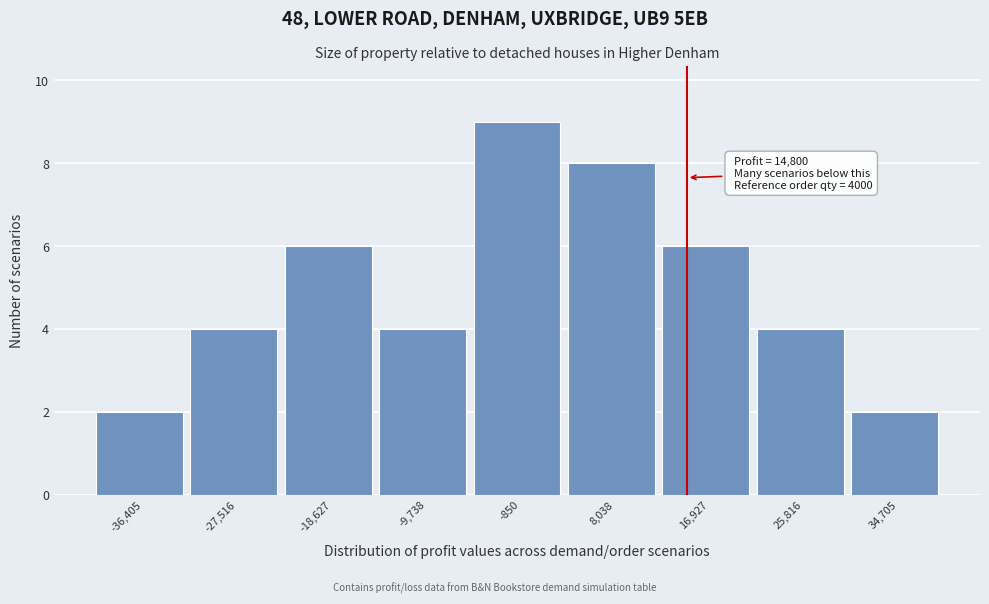

Which range on the x-axis has the tallest bar?

-5000 to 4000